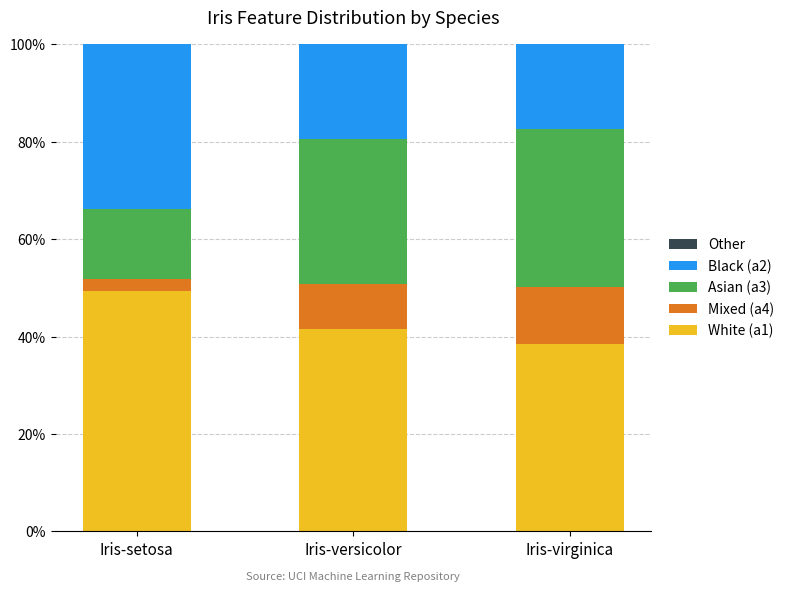

Which category has the lowest value in the White (a1) series?

Iris-virginica